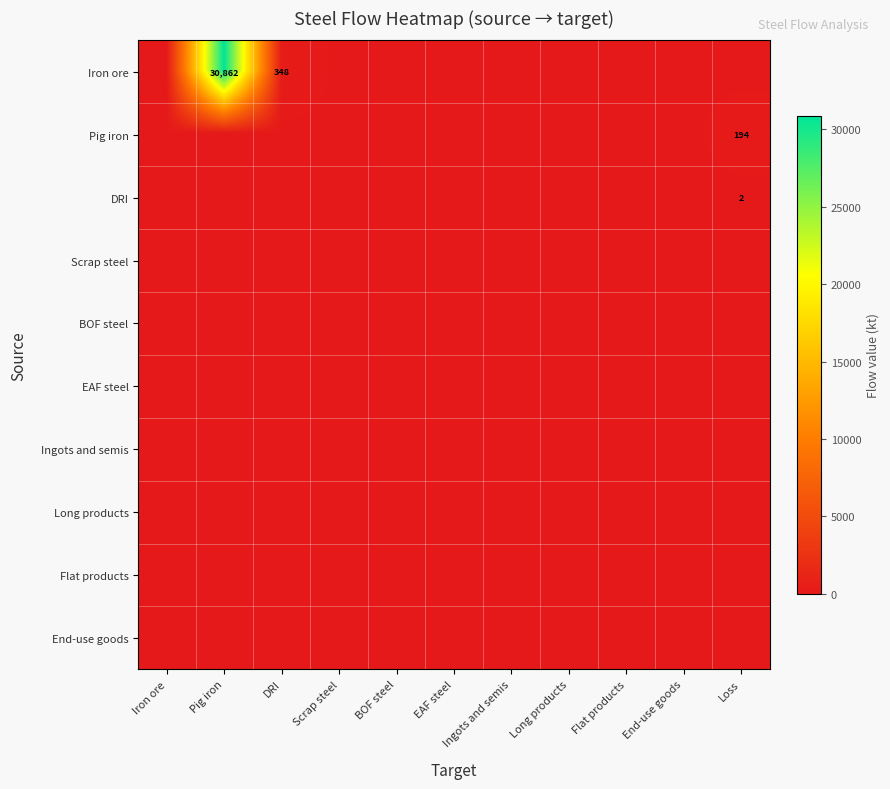

Where is Ingots and semis nearest to the value 0?

Iron ore